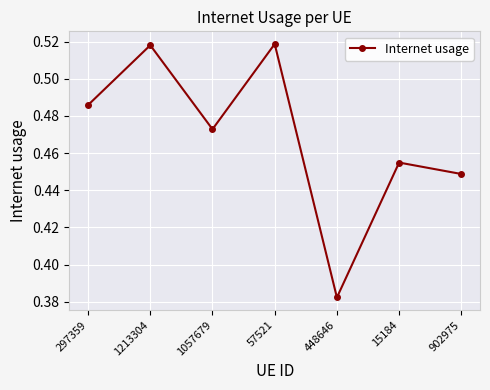

True or false: the data has more than 2 interior local peaks.

True